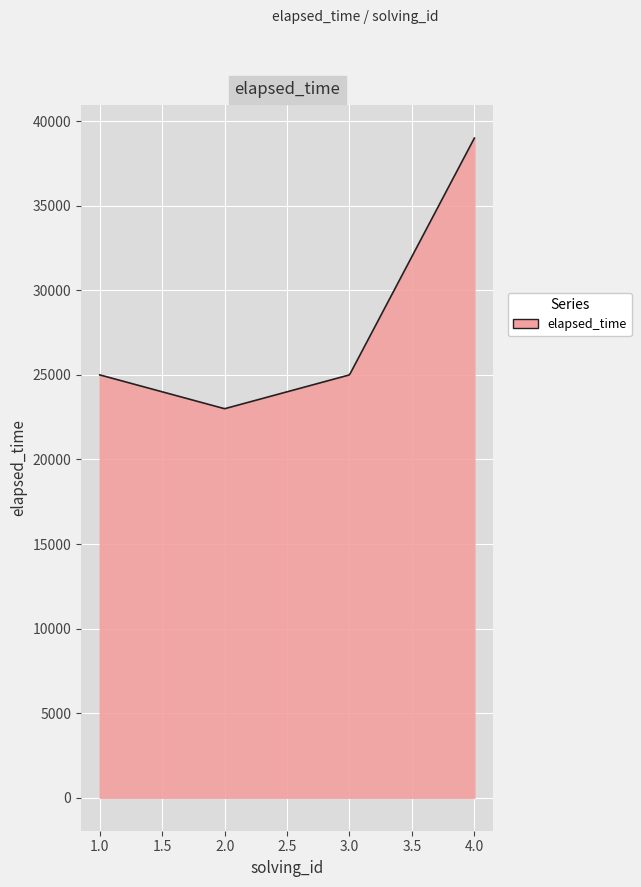

What is the minimum value shown in the chart?

23006.7